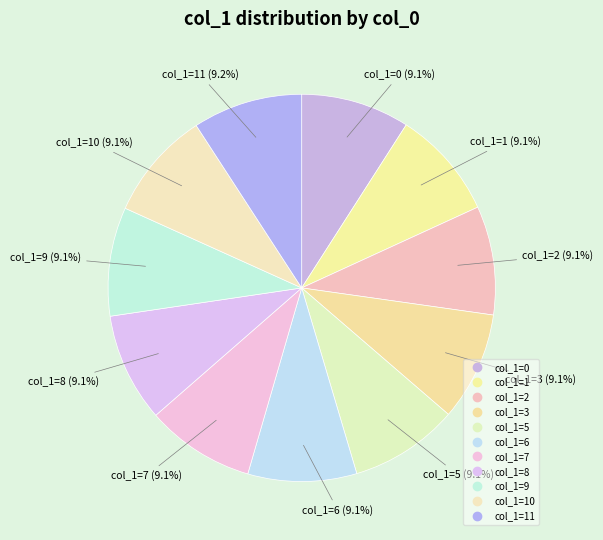

How many segments does this pie chart have?

11